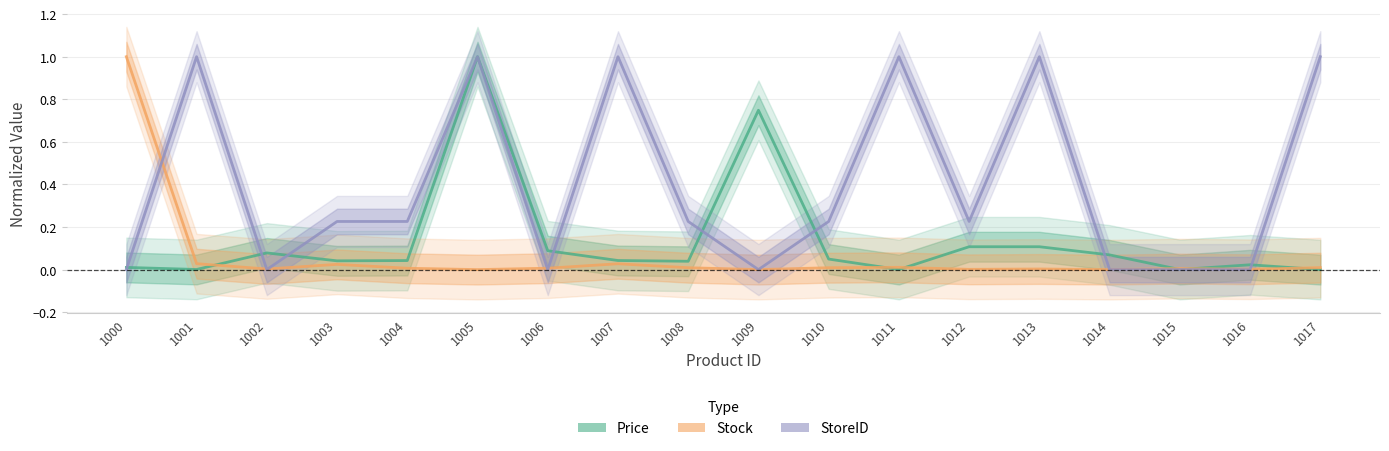

True or false: StoreID and Price cross at least once.

True